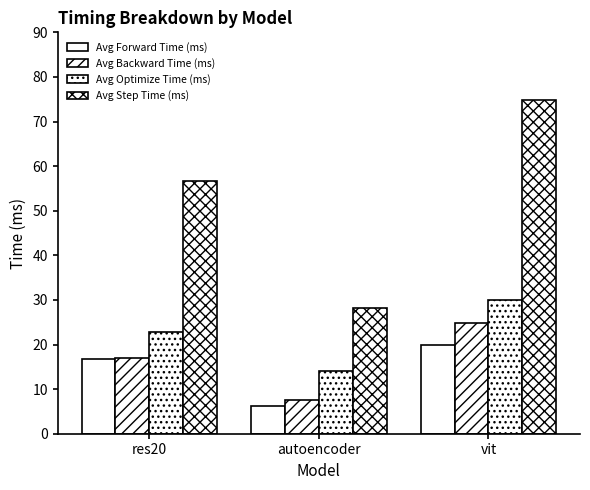

At which category does the chart reach its minimum across all series?

autoencoder